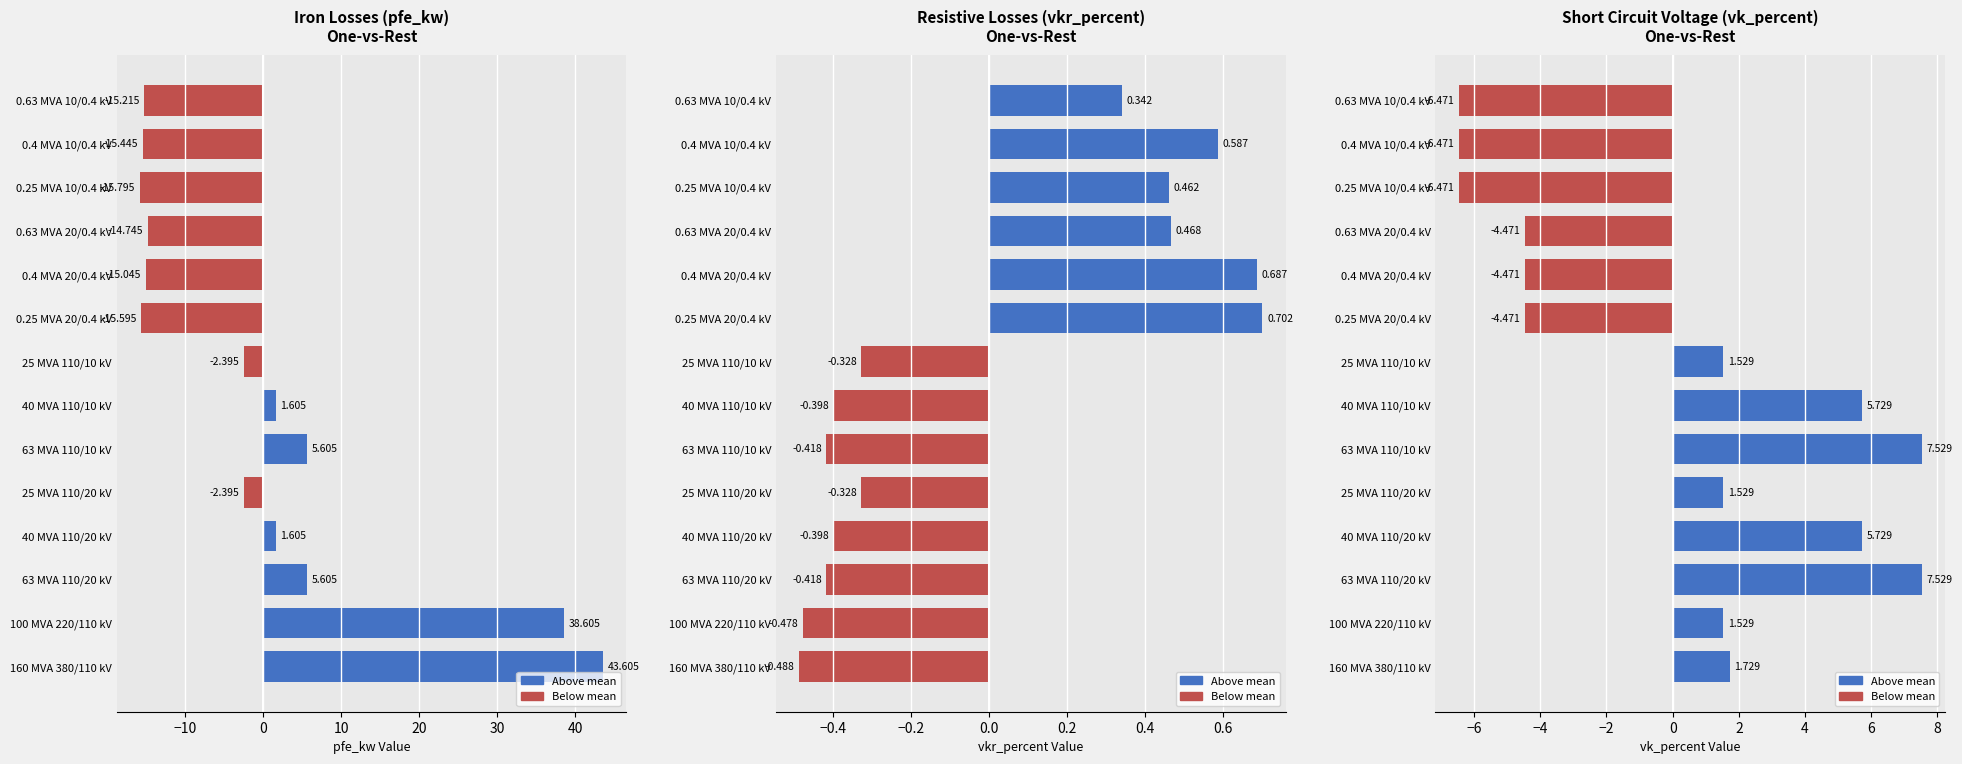

Reading left to right, extract all data points from this chart.

pfe_kw: 160 MVA 380/110 kV=43.6	100 MVA 220/110 kV=38.6	63 MVA 110/20 kV=5.6	40 MVA 110/20 kV=1.6	25 MVA 110/20 kV=-2.4	63 MVA 110/10 kV=5.6	40 MVA 110/10 kV=1.6	25 MVA 110/10 kV=-2.4	0.25 MVA 20/0.4 kV=-15.6	0.4 MVA 20/0.4 kV=-15.0	0.63 MVA 20/0.4 kV=-14.7	0.25 MVA 10/0.4 kV=-15.8	0.4 MVA 10/0.4 kV=-15.4	0.63 MVA 10/0.4 kV=-15.2
vkr_percent: 160 MVA 380/110 kV=-0.5	100 MVA 220/110 kV=-0.5	63 MVA 110/20 kV=-0.4	40 MVA 110/20 kV=-0.4	25 MVA 110/20 kV=-0.3	63 MVA 110/10 kV=-0.4	40 MVA 110/10 kV=-0.4	25 MVA 110/10 kV=-0.3	0.25 MVA 20/0.4 kV=0.7	0.4 MVA 20/0.4 kV=0.7	0.63 MVA 20/0.4 kV=0.5	0.25 MVA 10/0.4 kV=0.5	0.4 MVA 10/0.4 kV=0.6	0.63 MVA 10/0.4 kV=0.3
vk_percent: 160 MVA 380/110 kV=1.7	100 MVA 220/110 kV=1.5	63 MVA 110/20 kV=7.5	40 MVA 110/20 kV=5.7	25 MVA 110/20 kV=1.5	63 MVA 110/10 kV=7.5	40 MVA 110/10 kV=5.7	25 MVA 110/10 kV=1.5	0.25 MVA 20/0.4 kV=-4.5	0.4 MVA 20/0.4 kV=-4.5	0.63 MVA 20/0.4 kV=-4.5	0.25 MVA 10/0.4 kV=-6.5	0.4 MVA 10/0.4 kV=-6.5	0.63 MVA 10/0.4 kV=-6.5